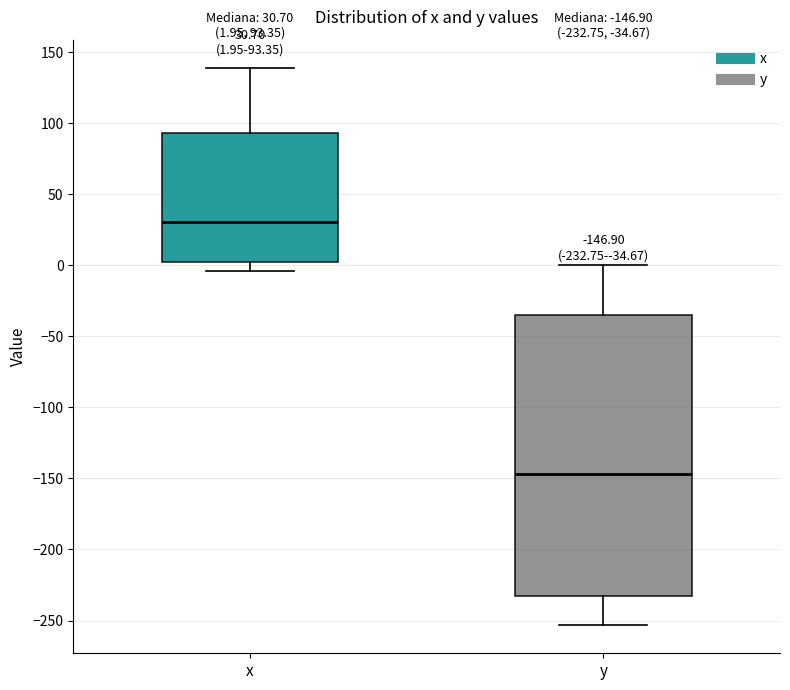

Which box is the tallest, from its lower edge to its upper edge?

y